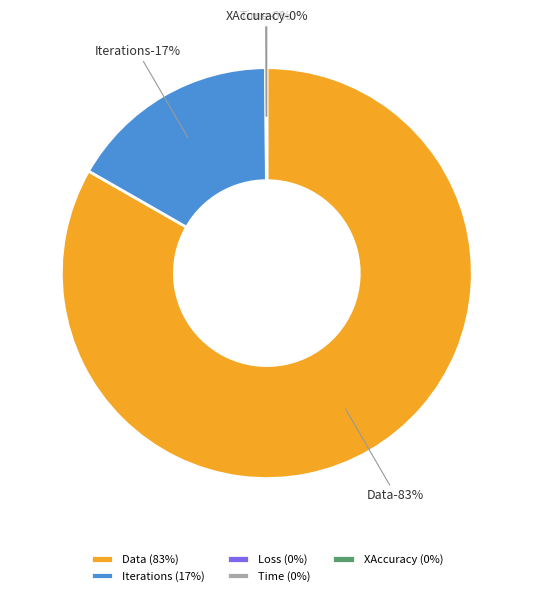

Does Iterations account for over 50% of the chart?

No